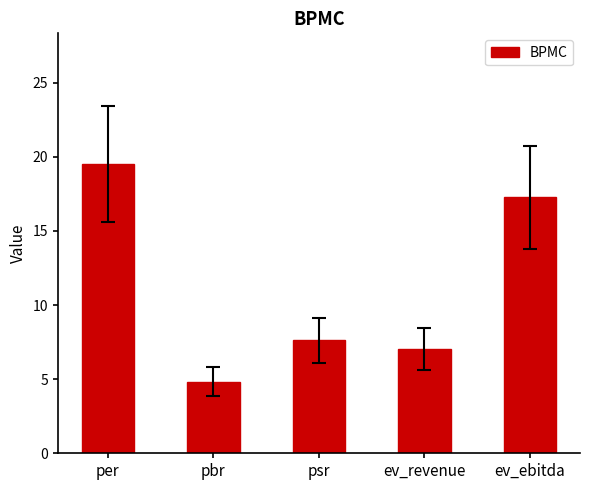

The value at per is 19.5. True or false?

True